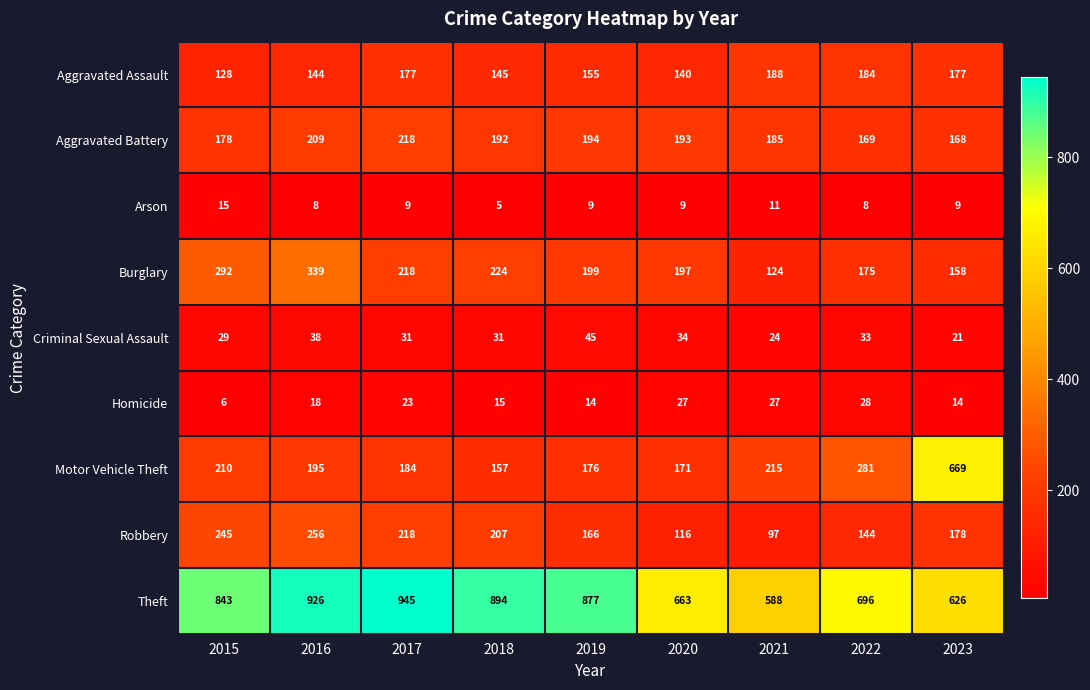

Which label corresponds to the largest value in the chart?

2017